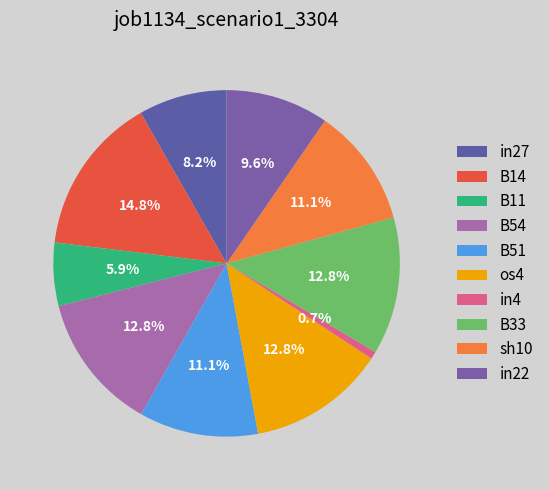

Combined, do B11 and in22 account for over 50%?

No